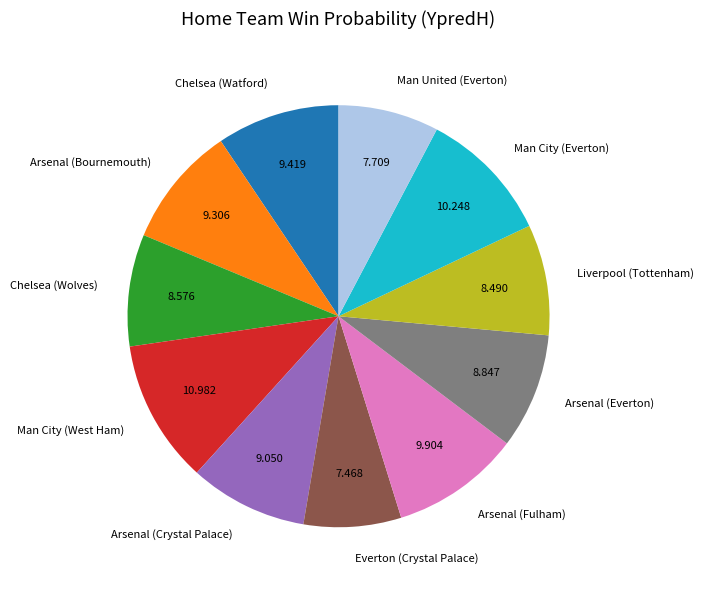

What is the largest slice in the pie chart?

Man City (West Ham)